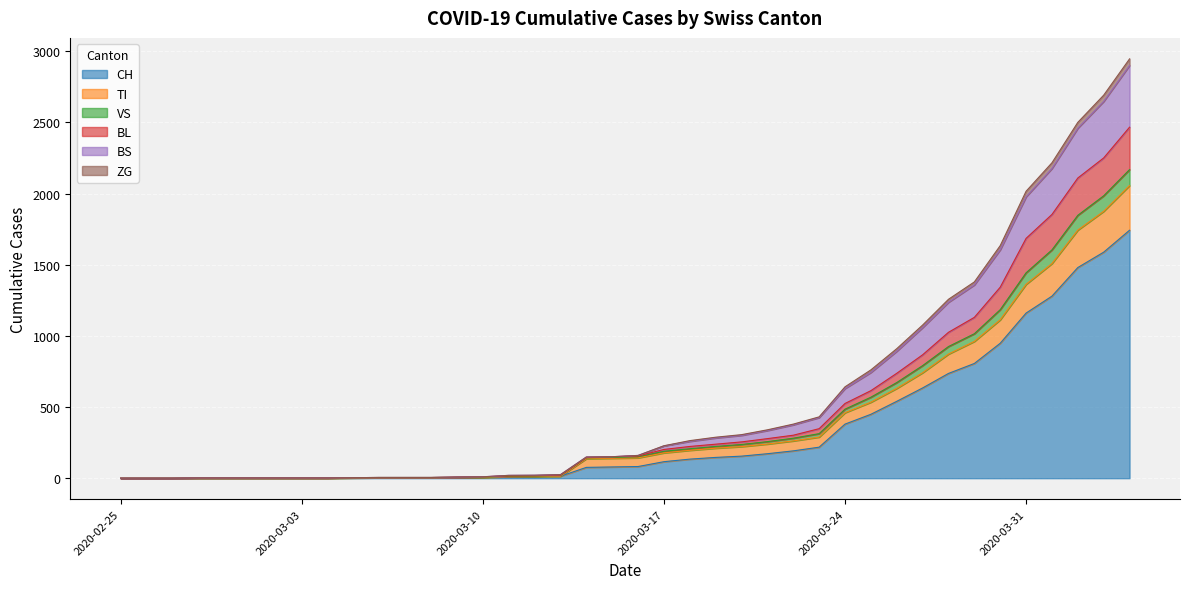

At which category is the sum across all series the highest?

2020-04-04